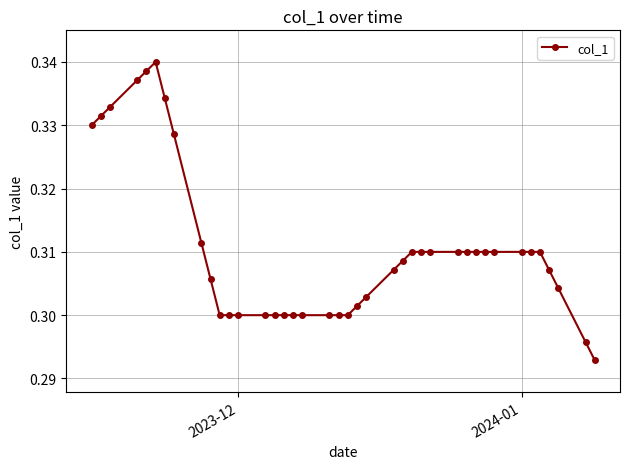

How many data points does each series have?

40